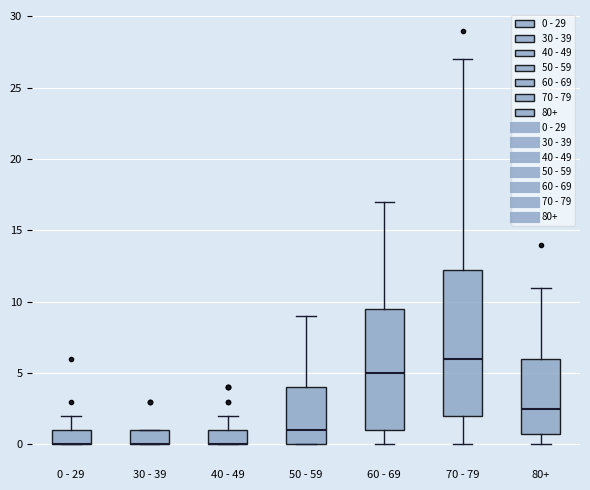

Reading left to right, transcribe this box plot: for each box, give where its median line is, the range the box spans, and where its two whiskers end, as read against the y-axis. The values are not printed on the chart, so give them approximately, as read against the axis.

0 - 29: median 0.0 (drawn on the box's lower edge), box 0.0 to 1.0, whiskers 0.0 to 2.0
30 - 39: median 0.0 (drawn on the box's lower edge), box 0.0 to 1.0, whiskers 0.0 to 1.0
40 - 49: median 0.0 (drawn on the box's lower edge), box 0.0 to 1.0, whiskers 0.0 to 2.0
50 - 59: median 1.0, box 0.0 to 4.0, whiskers 0.0 to 9.0
60 - 69: median 5.0, box 1.0 to 9.5, whiskers 0.0 to 17.0
70 - 79: median 6.0, box 2.0 to 12.5, whiskers 0.0 to 27.0
80+: median 2.5, box 1.0 to 6.0, whiskers 0.0 to 11.0